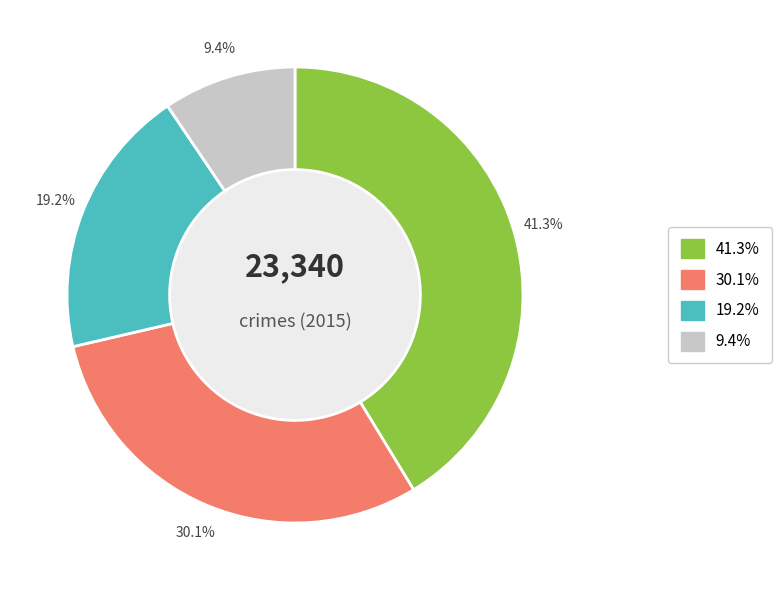

To the nearest percent, what is the average slice percentage?

25%